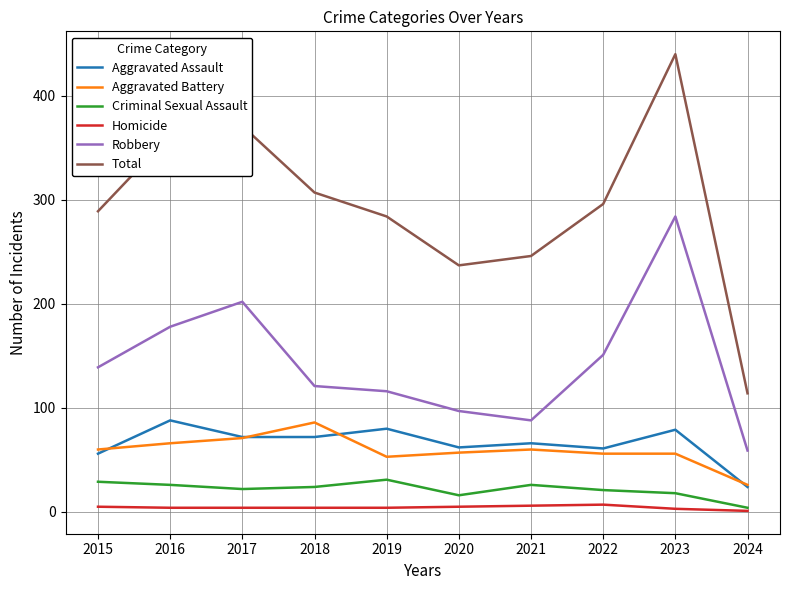

True or false: Robbery has more than 1 points higher than both neighbors.

True